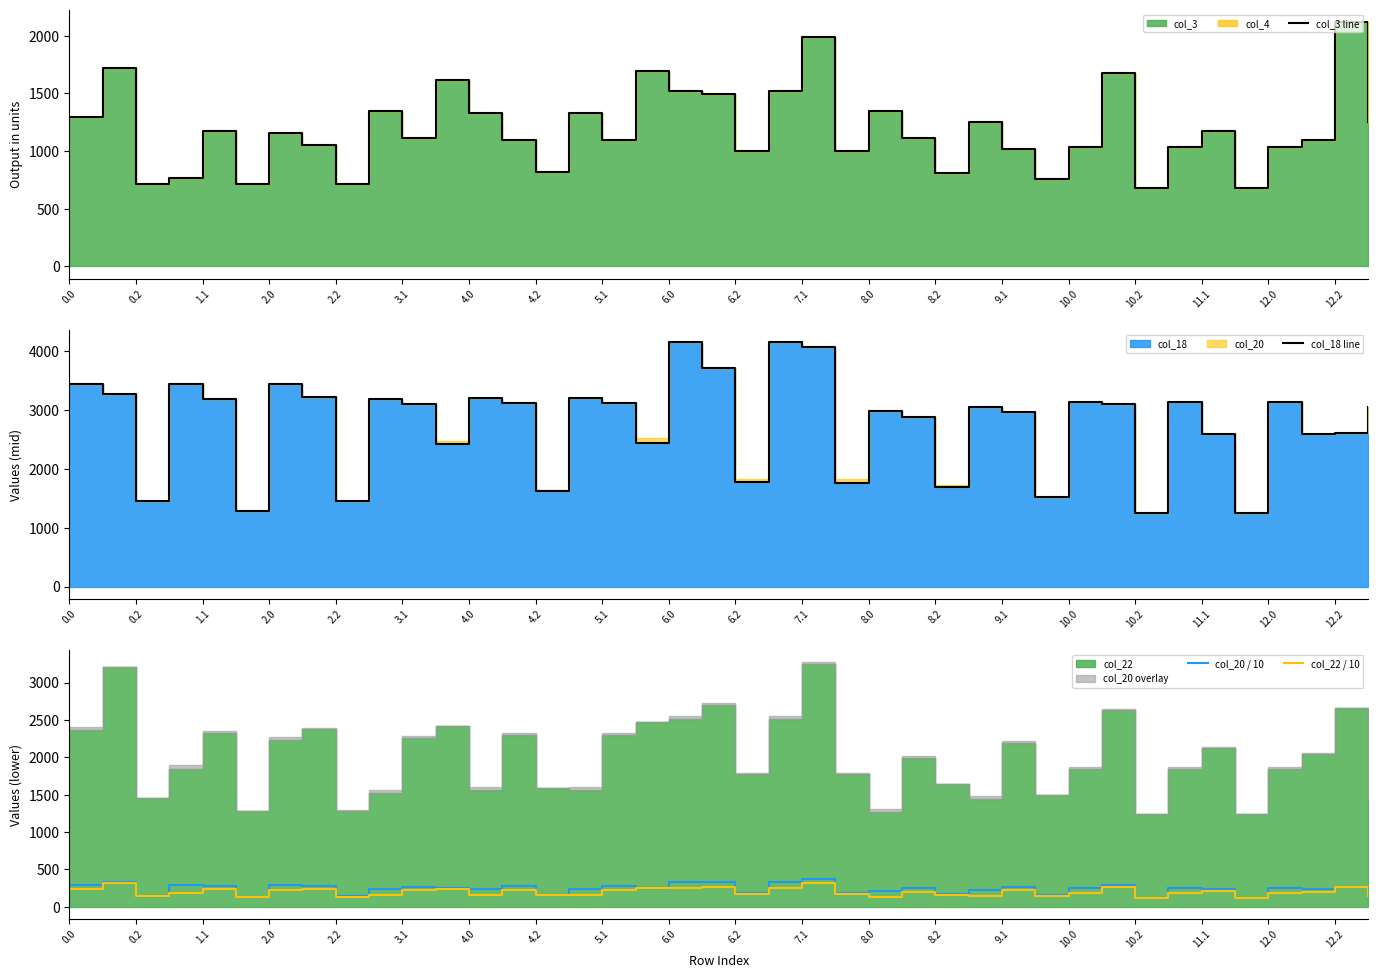

Which series has the largest total across all categories?

col_18 line